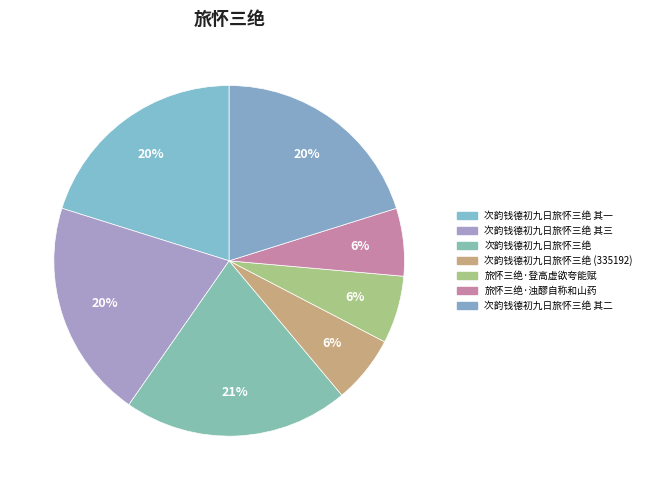

What is the largest slice in the pie chart?

次韵钱德初九日旅怀三绝